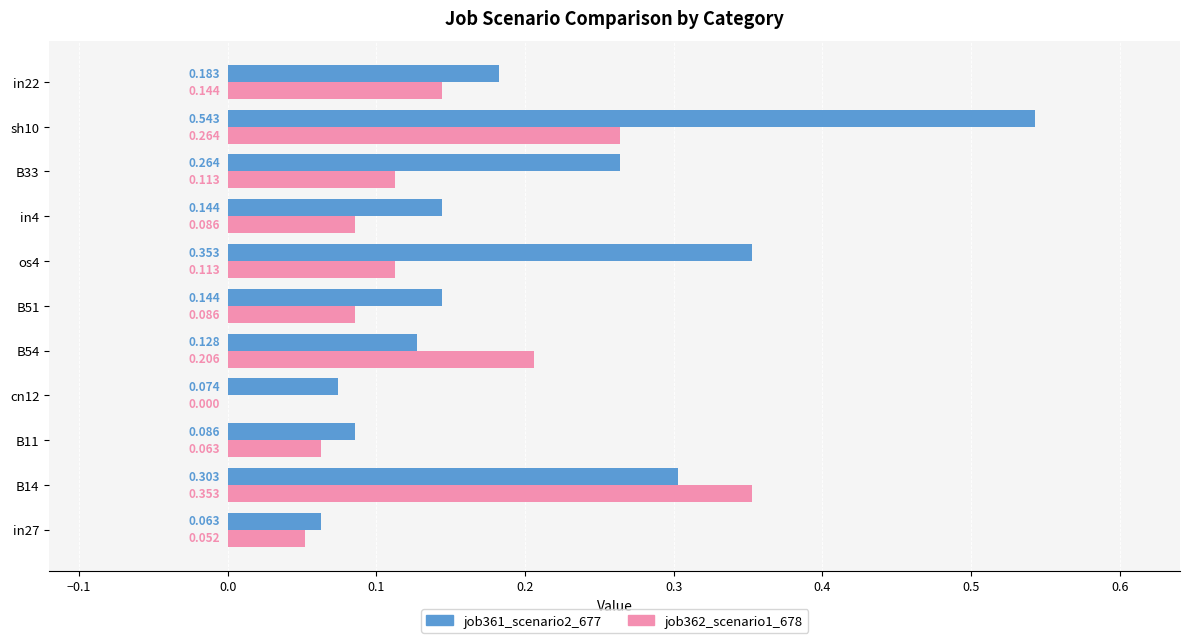

Is the value of job361_scenario2_677 at in4 greater than the value of job362_scenario1_678 at B51?

Yes